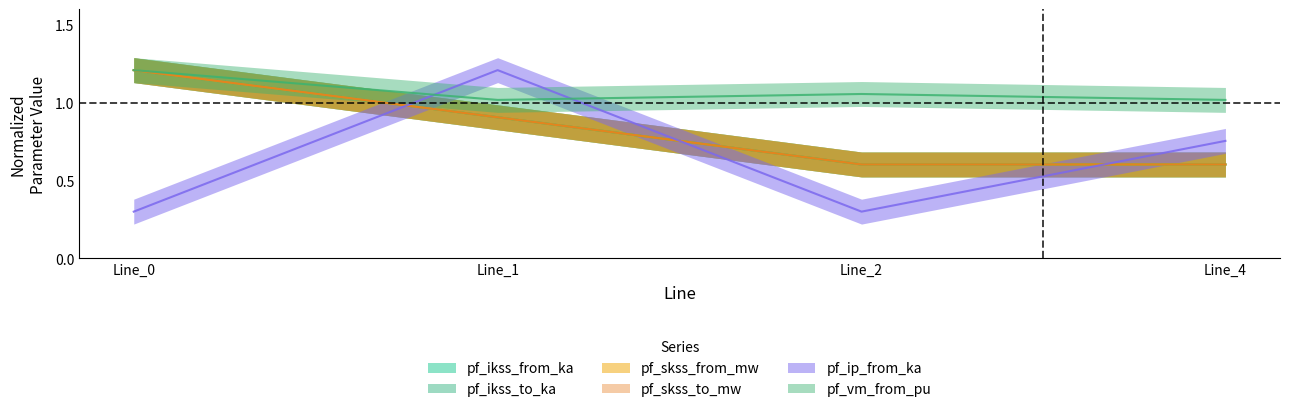

What is the sum of the pf_ikss_to_ka values at Line_1 and Line_0?

2.1